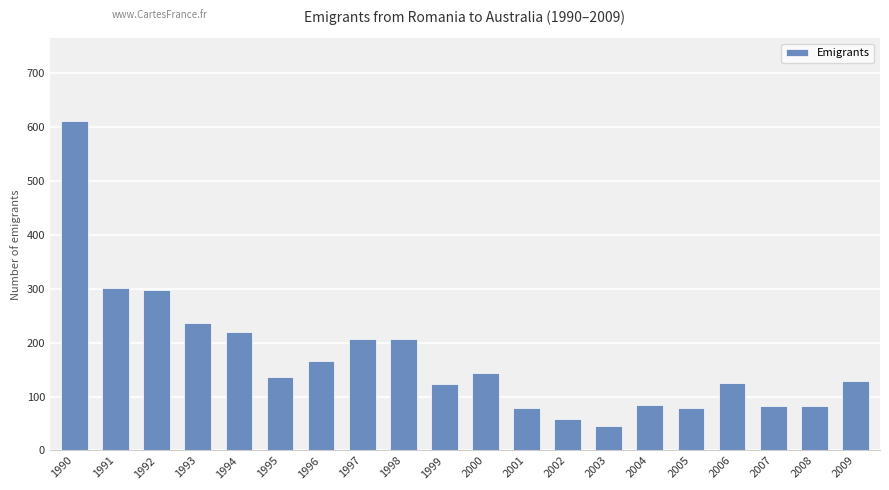

Which category has the highest value across all series?

1990